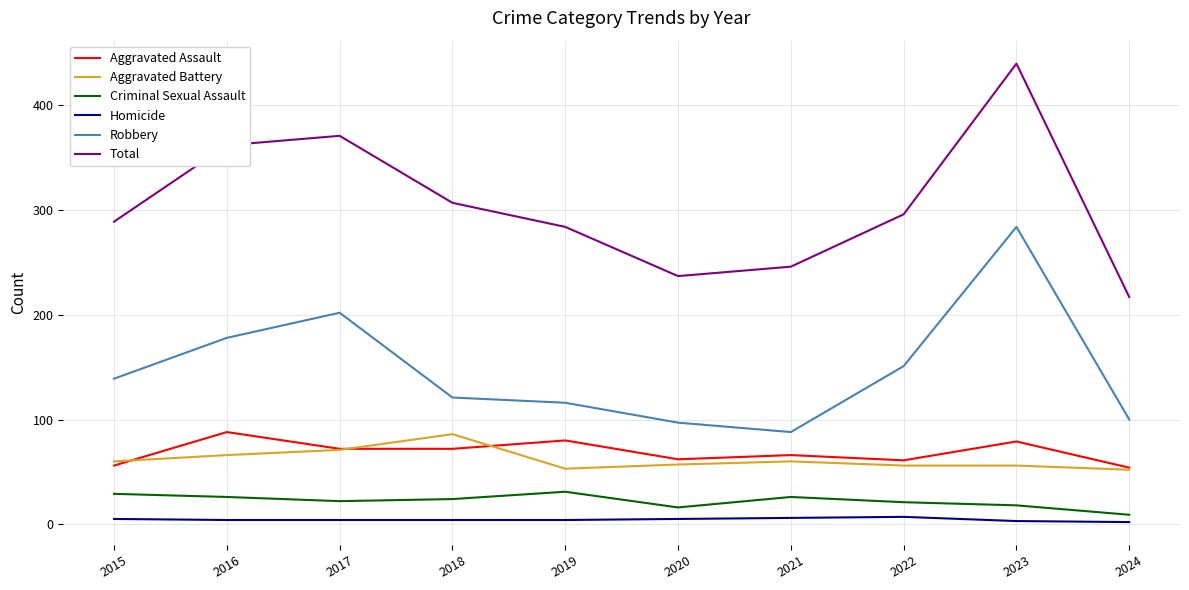

How many lines are shown in the chart?

6